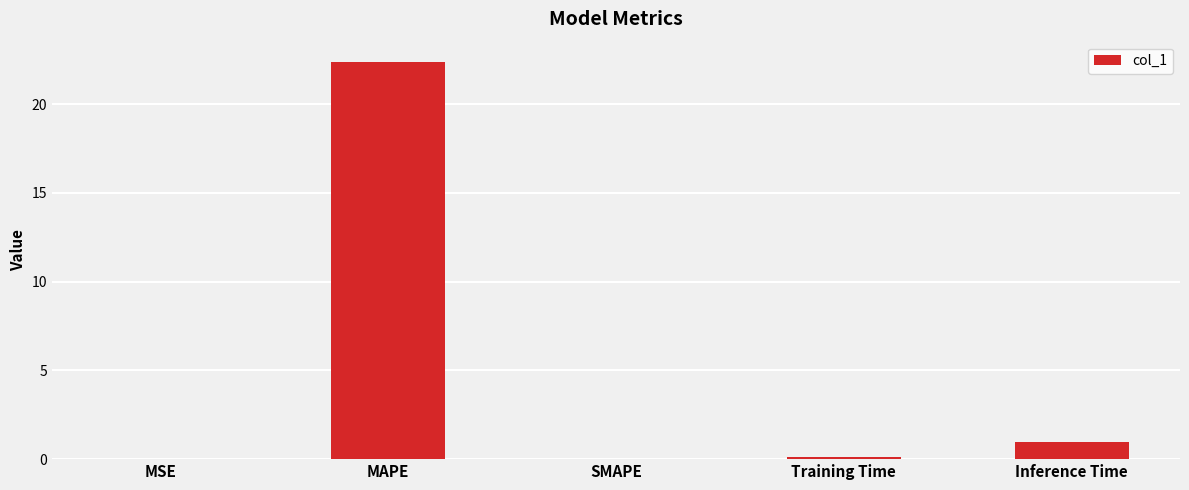

What is the maximum value shown in the chart?

22.4